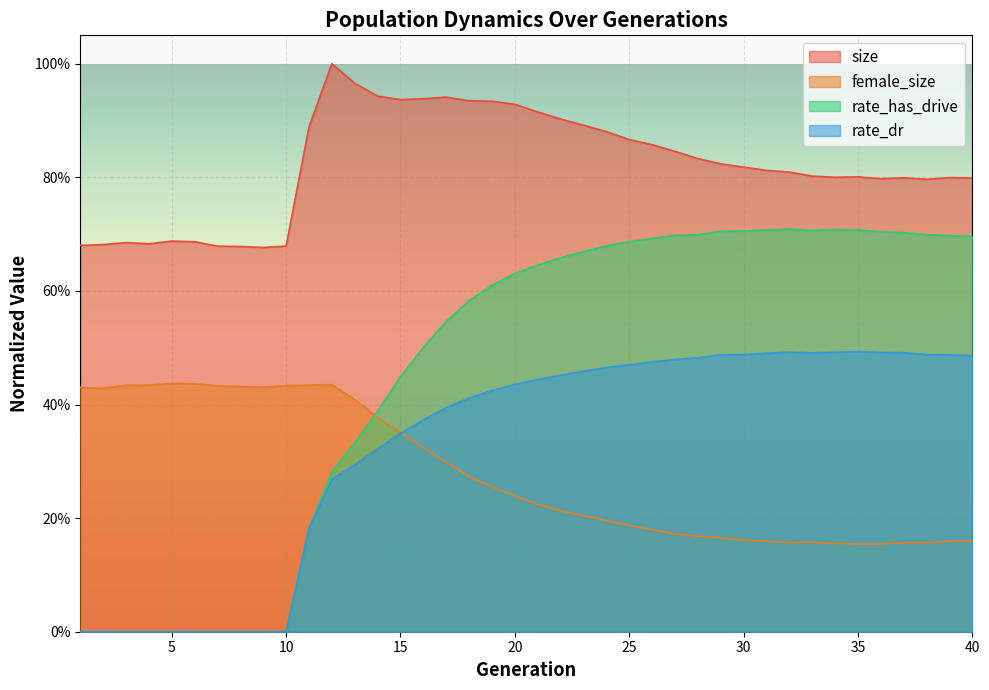

Which category has the lowest value across all series?

1